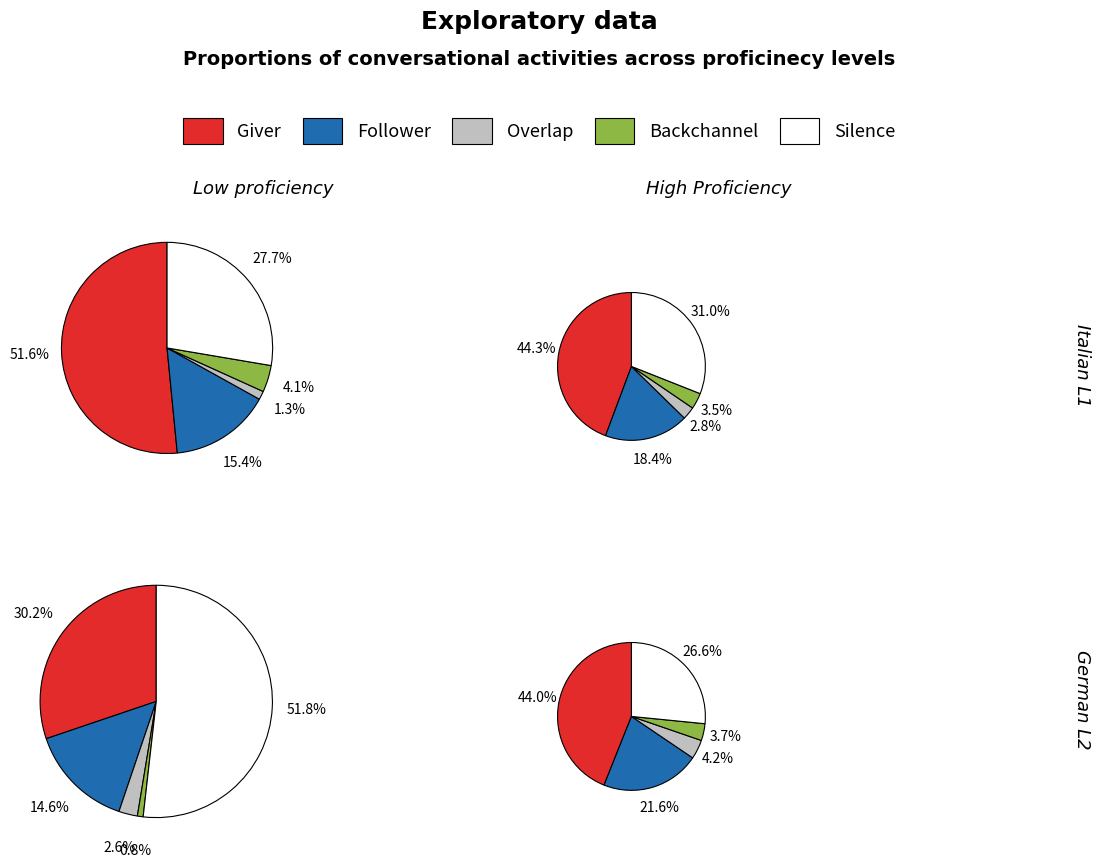

To the nearest percent, what is the difference between the 8 and 9 slice percentages?

11%